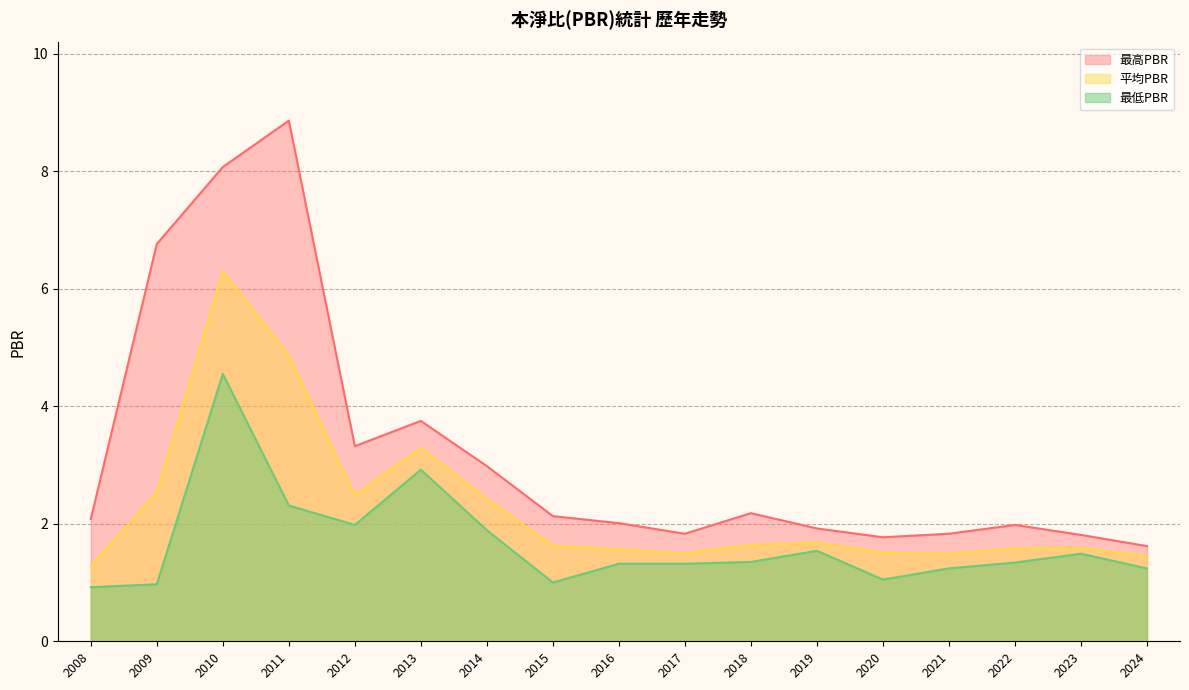

What is the maximum value for 最低PBR?

4.5